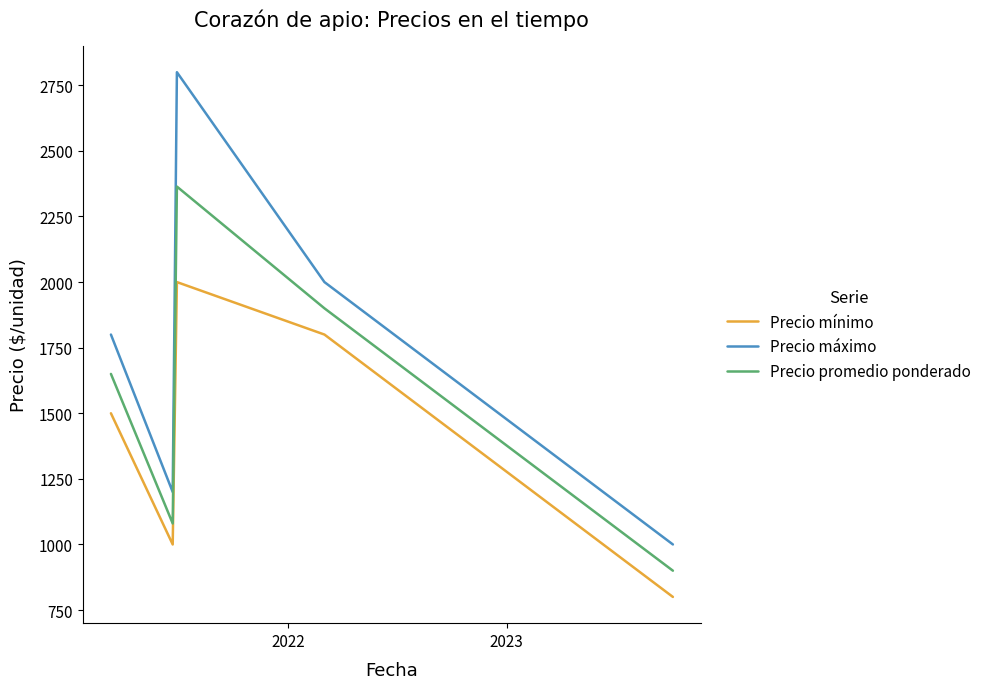

List the series in order of their peak value, lowest first.

Precio mínimo, Precio promedio ponderado, Precio máximo